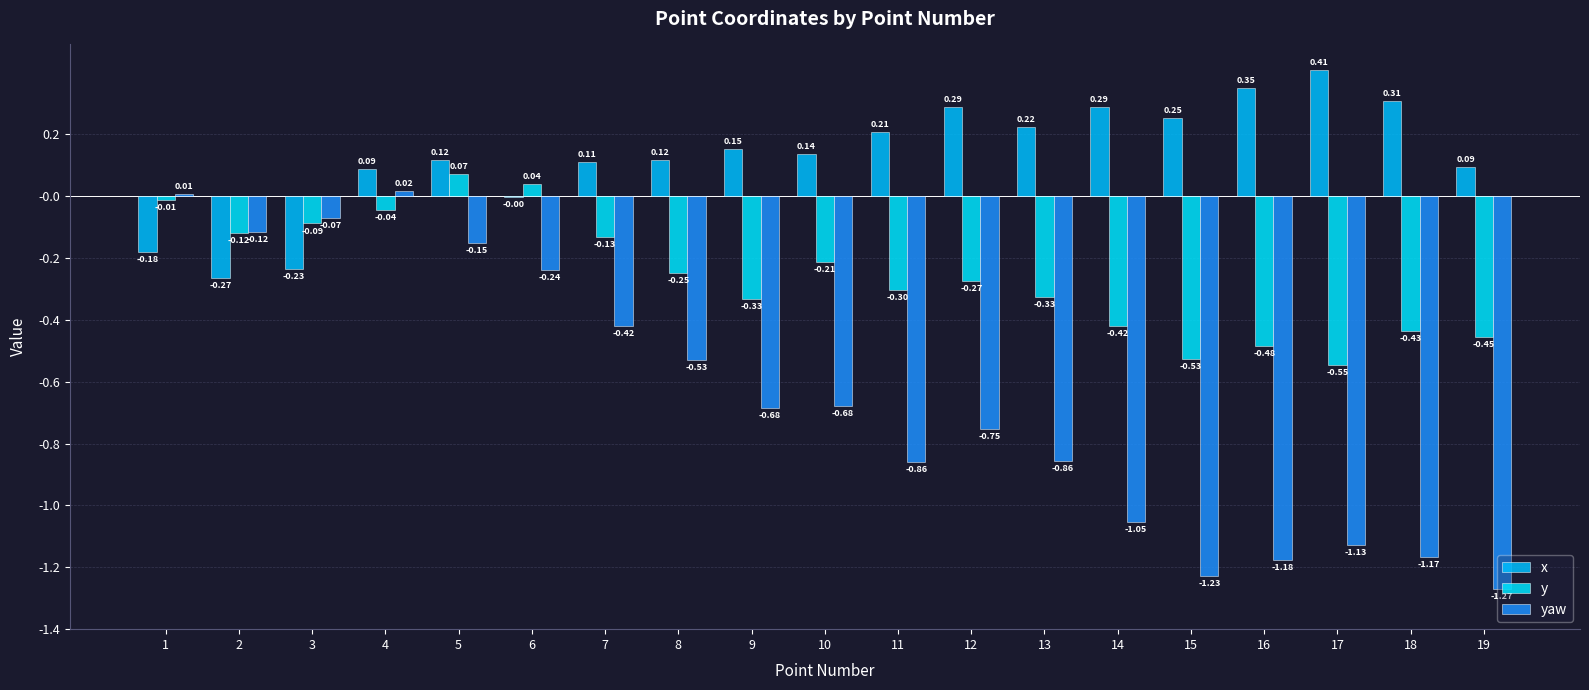

Are the bars grouped side by side (vs. stacked)?

Yes